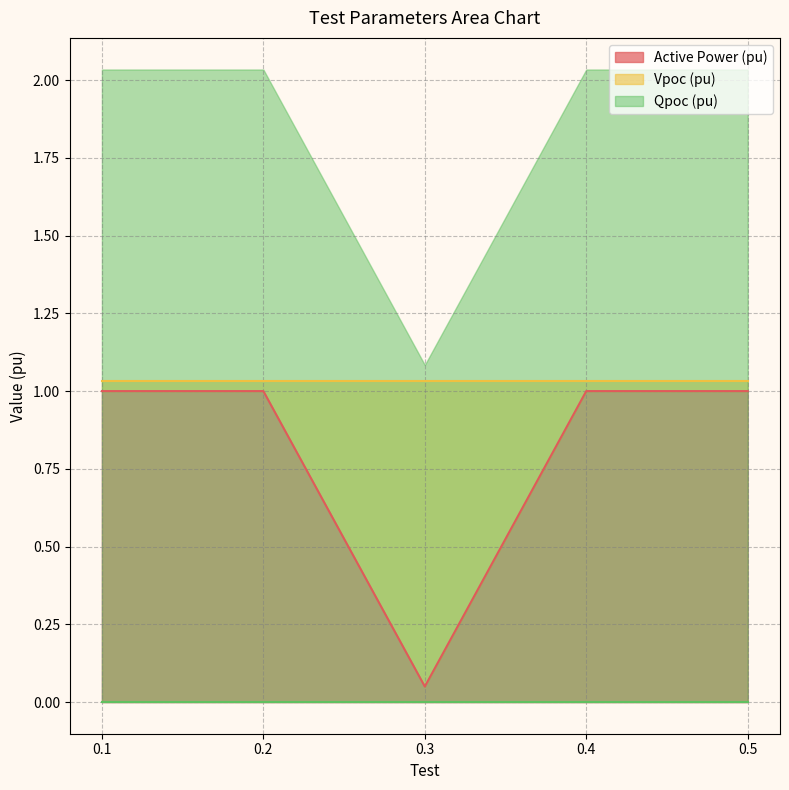

At how many categories does at least one series exceed 1?

5